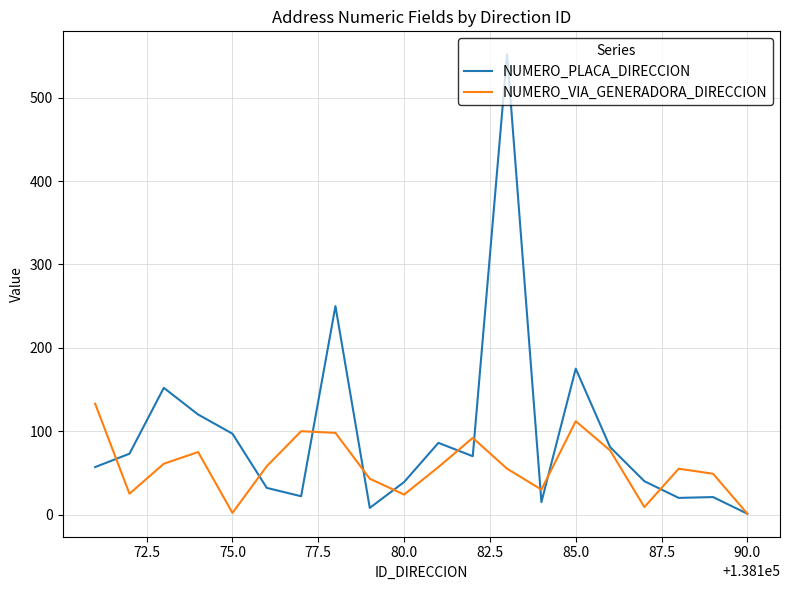

List the series in order of their overall mean, lowest first.

NUMERO_VIA_GENERADORA_DIRECCION, NUMERO_PLACA_DIRECCION